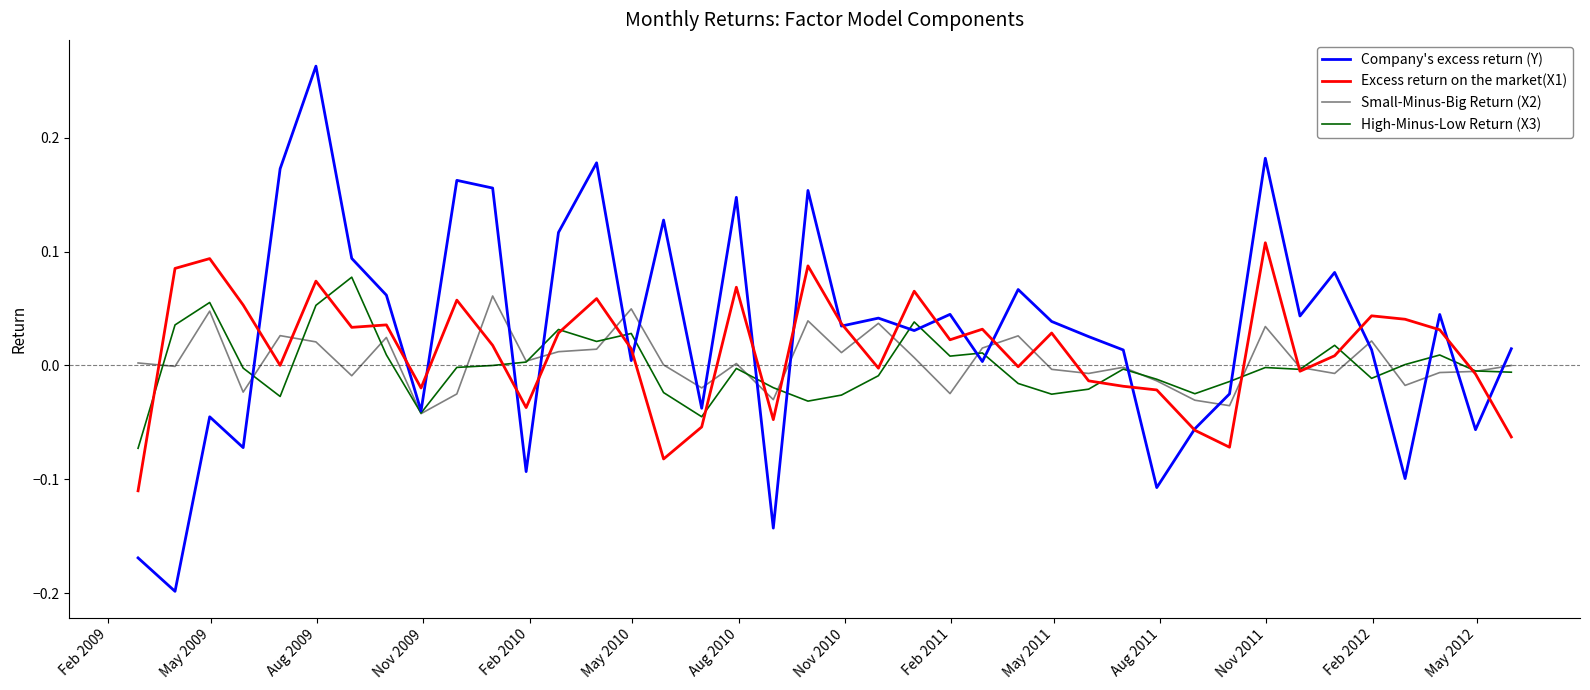

True or false: Company's excess return (Y) has more than 0 interior local peaks.

True